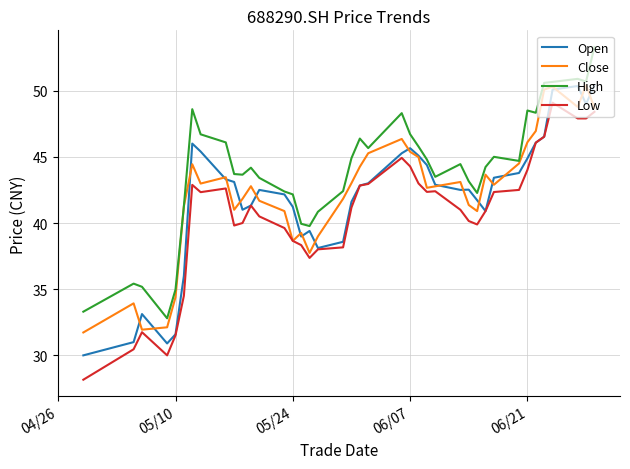

How many categories are shown in the chart?

40